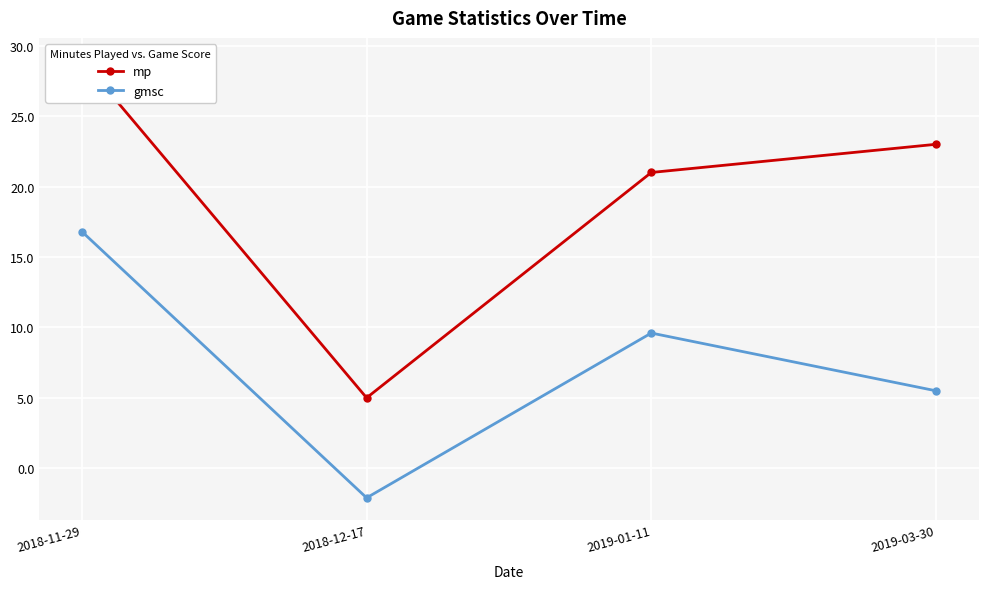

True or false: mp and gmsc intersect in this chart.

False